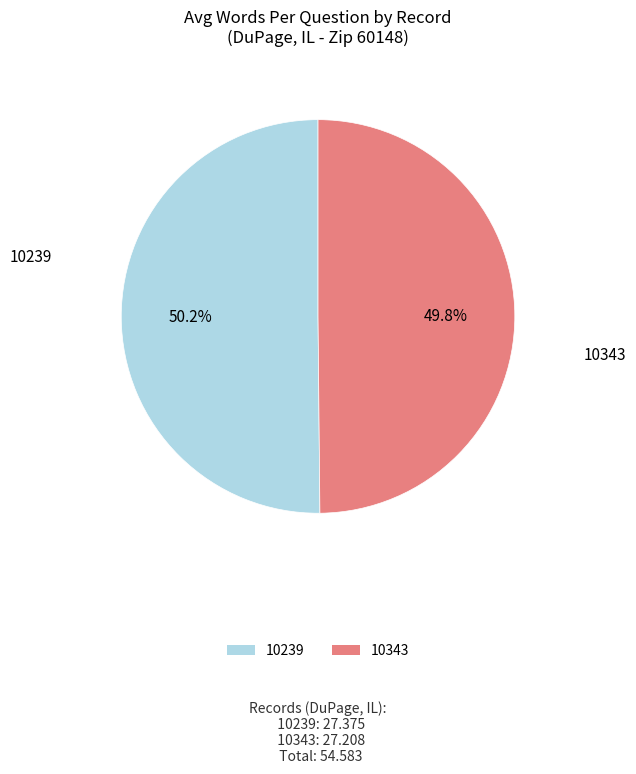

Do 10343 and 10239 together represent more than half of the pie?

Yes